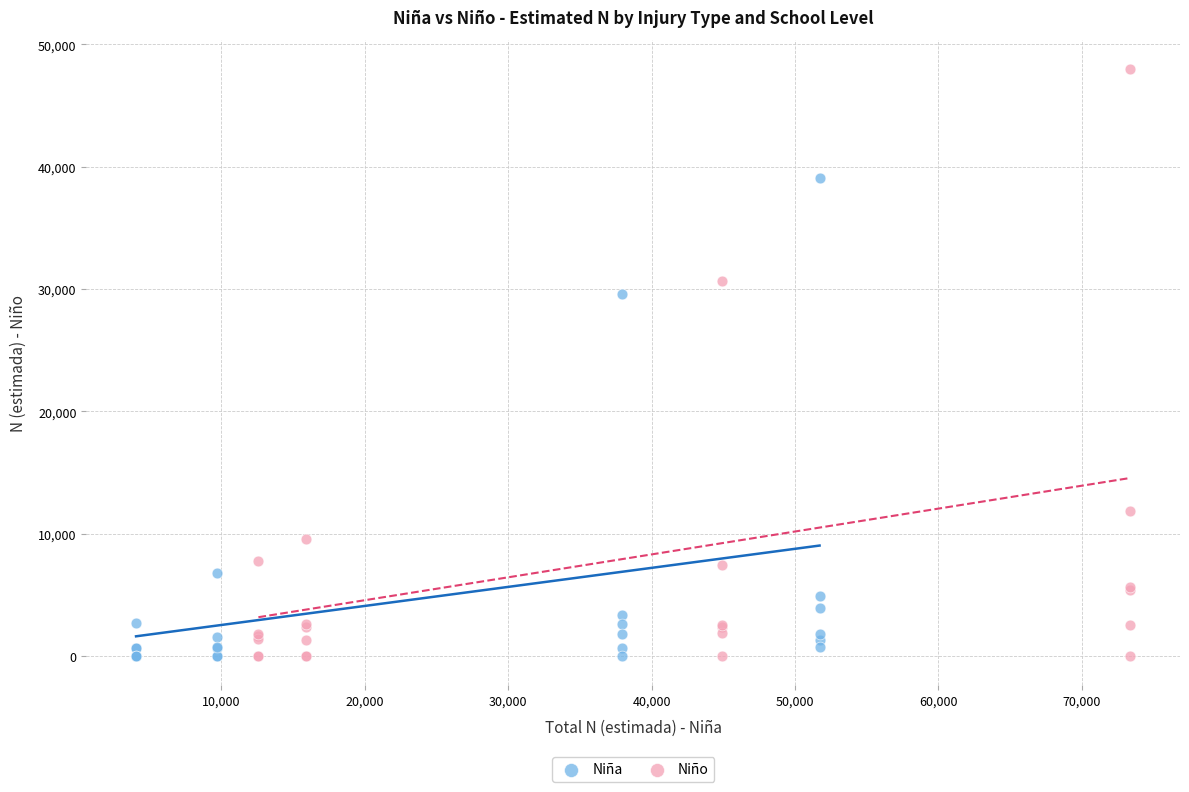

Which series has the largest Y range (max minus min)?

Niño